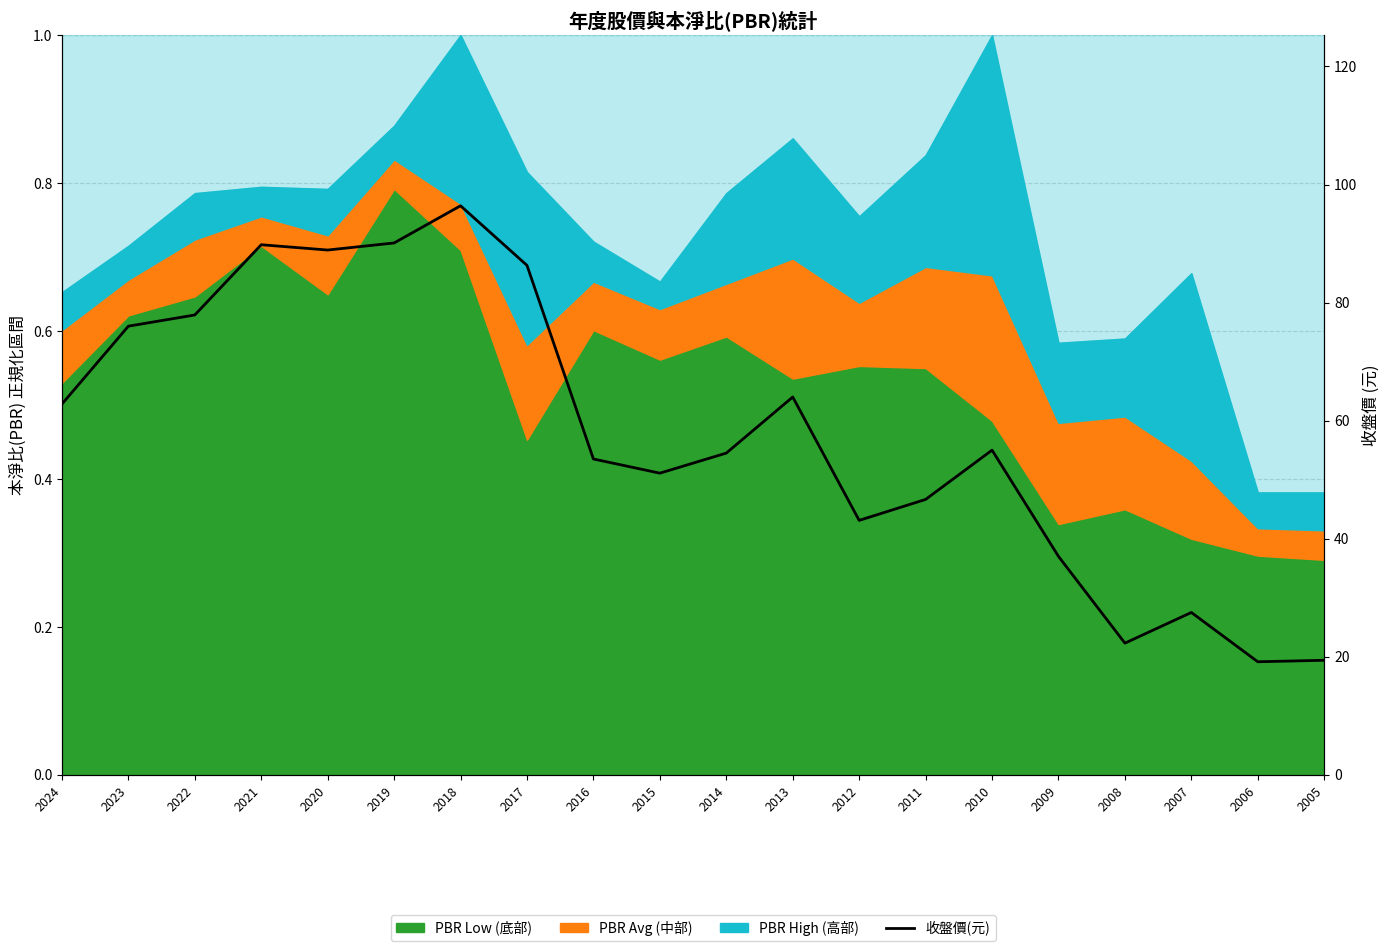

Approximately how many times larger is the value at 2016 compared to 2009?

1.4